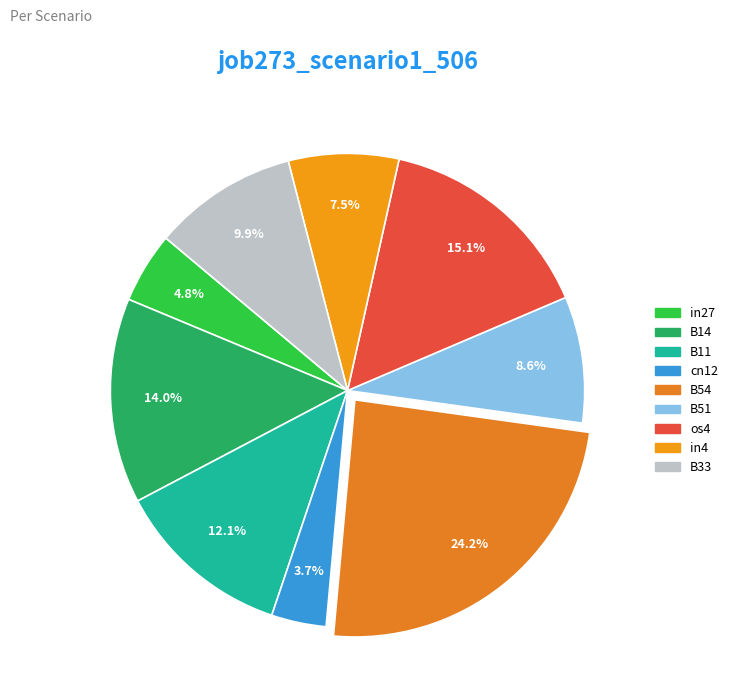

Combined, do cn12 and B11 account for over 50%?

No